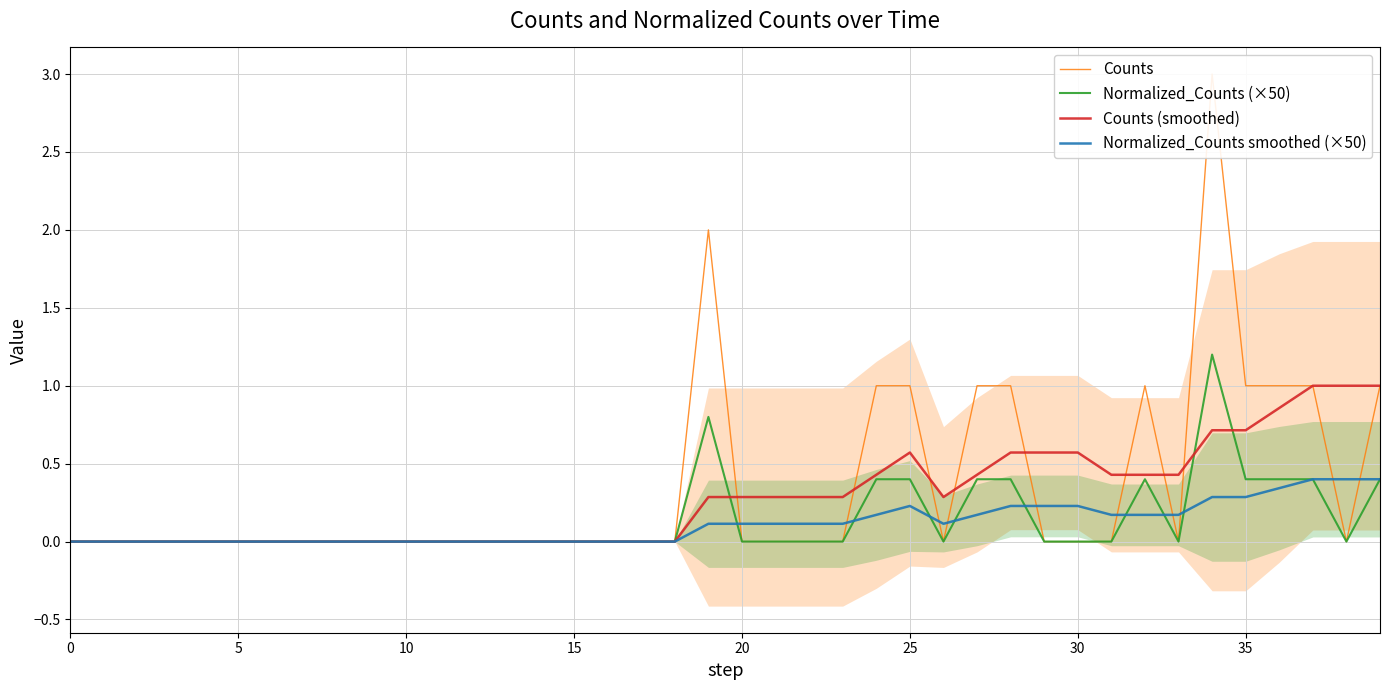

True or false: Counts and Normalized_Counts smoothed (×50) intersect in this chart.

True